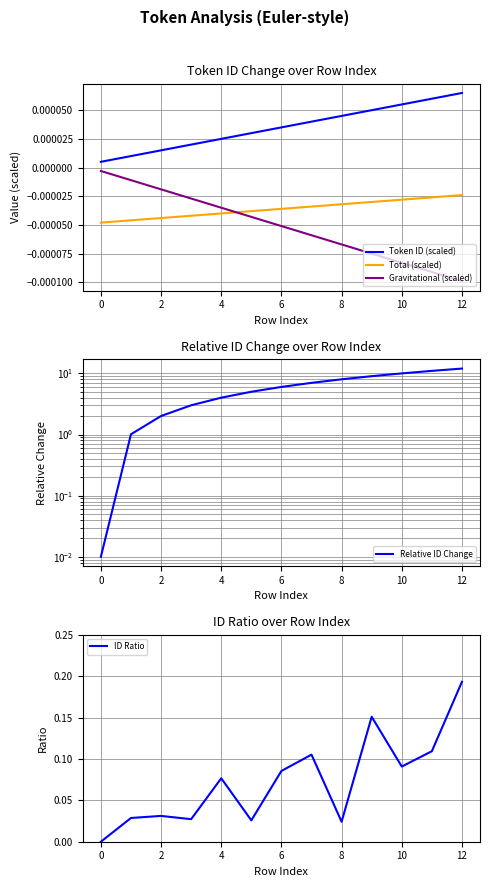

Rank the series by their maximum value, from lowest to highest.

Total (scaled), Gravitational (scaled), Token ID (scaled), ID Ratio, Relative ID Change